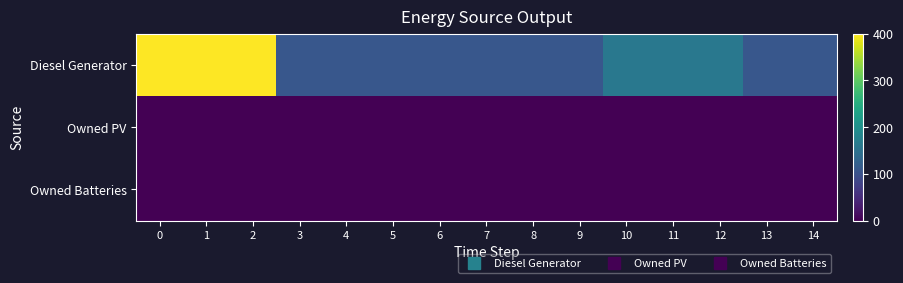

At how many categories does at least one series exceed 84?

15